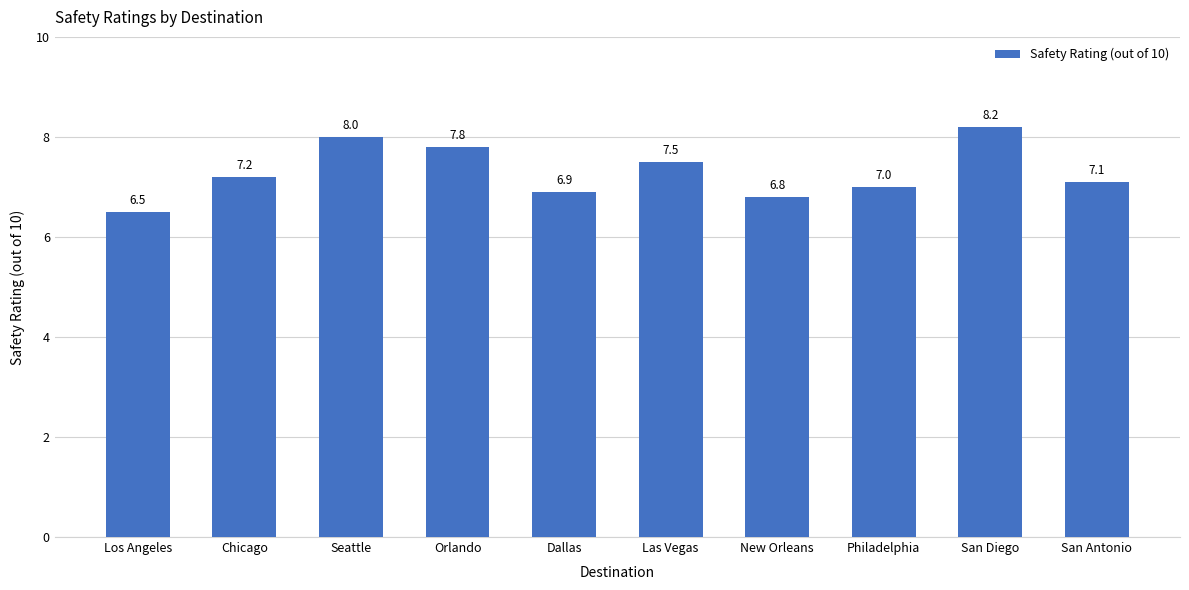

What is the average value?

7.3